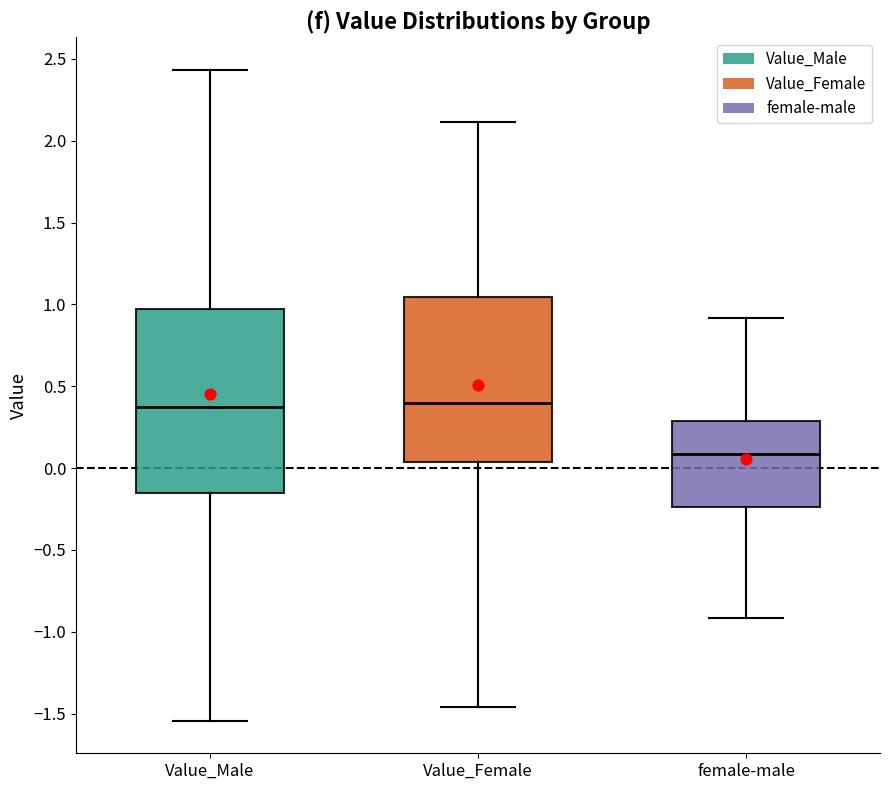

Reading left to right, transcribe this box plot: for each box, give where its median line is, the range the box spans, and where its two whiskers end, as read against the y-axis. The values are not printed on the chart, so give them approximately, as read against the axis.

Value_Male: median 0.35, box -0.15 to 0.95, whiskers -1.55 to 2.45
Value_Female: median 0.40, box 0.05 to 1.05, whiskers -1.45 to 2.10
female-male: median 0.10, box -0.25 to 0.30, whiskers -0.90 to 0.90